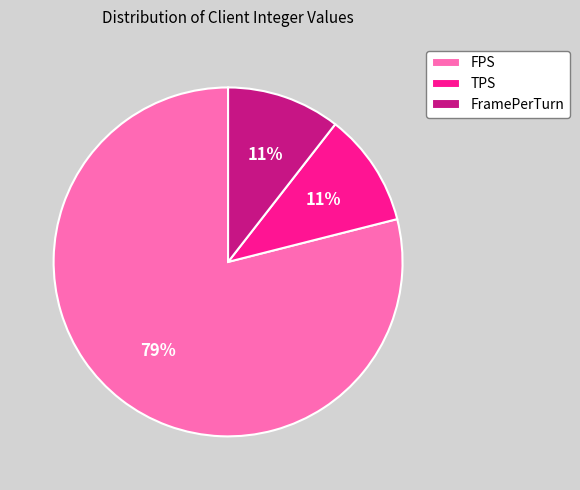

To the nearest percent, what is the combined percentage of FPS and TPS?

89%